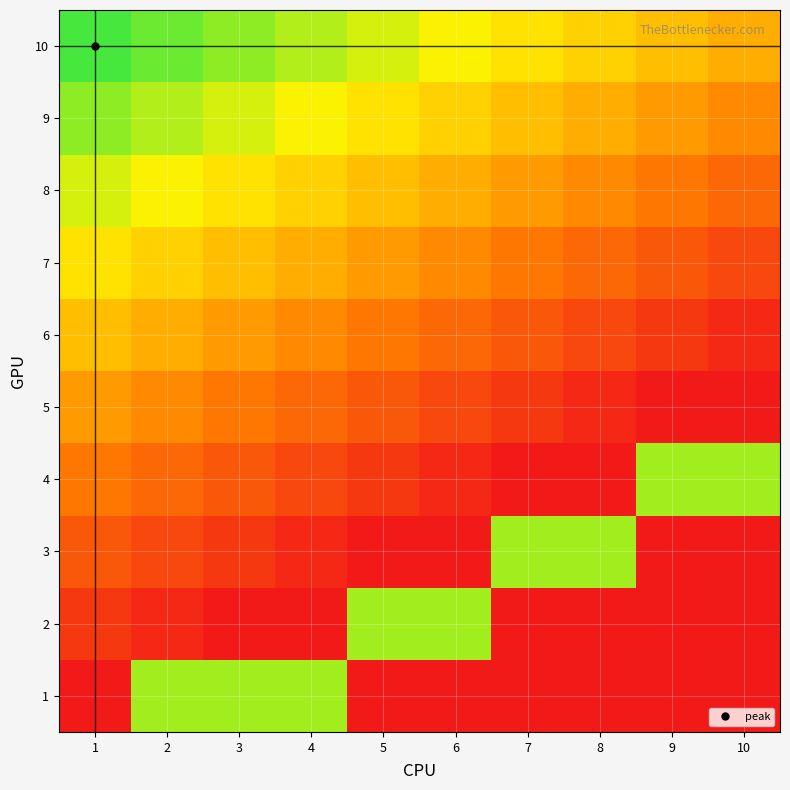

Reading right to left, what are all the values shown in this chart?

1: 10=0.0	9=0.0	8=0.0	7=0.0	6=0.0	5=0.0	4=0.6	3=0.6	2=0.6	1=0.0
2: 10=0.0	9=0.0	8=0.0	7=0.0	6=0.6	5=0.6	4=0.0	3=0.0	2=0.0	1=0.1
3: 10=0.0	9=0.0	8=0.6	7=0.6	6=0.0	5=0.0	4=0.0	3=0.1	2=0.1	1=0.2
4: 10=0.6	9=0.6	8=0.0	7=0.0	6=0.0	5=0.1	4=0.1	3=0.2	2=0.2	1=0.2
5: 10=0.0	9=0.0	8=0.0	7=0.1	6=0.1	5=0.2	4=0.2	3=0.2	2=0.3	1=0.3
6: 10=0.0	9=0.1	8=0.1	7=0.2	6=0.2	5=0.2	4=0.3	3=0.3	2=0.3	1=0.4
7: 10=0.1	9=0.2	8=0.2	7=0.2	6=0.3	5=0.3	4=0.3	3=0.4	2=0.4	1=0.5
8: 10=0.2	9=0.2	8=0.3	7=0.3	6=0.3	5=0.4	4=0.4	3=0.5	2=0.5	1=0.5
9: 10=0.3	9=0.3	8=0.3	7=0.4	6=0.4	5=0.5	4=0.5	3=0.5	2=0.6	1=0.6
10: 10=0.3	9=0.4	8=0.4	7=0.5	6=0.5	5=0.5	4=0.6	3=0.6	2=0.7	1=0.7